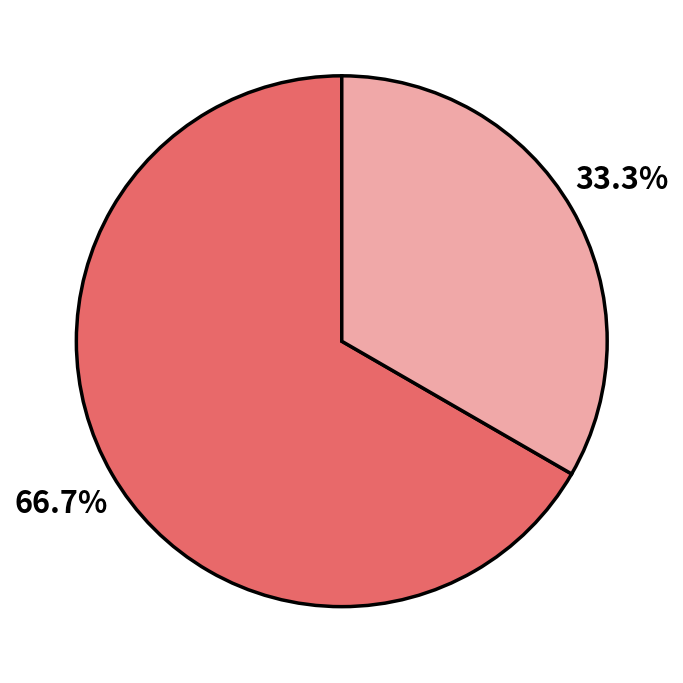

How many slices are in this pie chart?

2